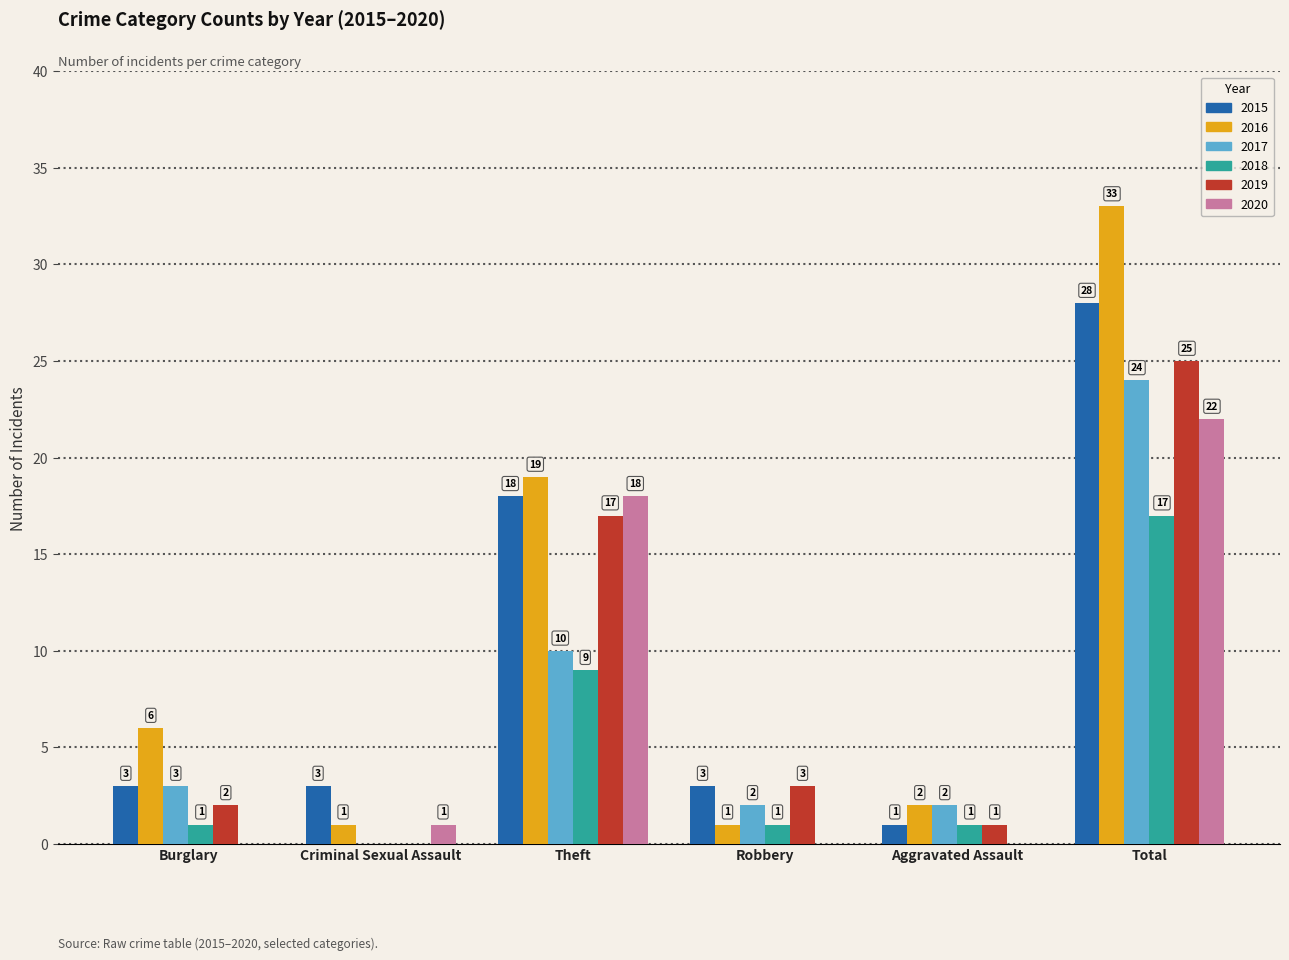

How many data points does each series have?

6